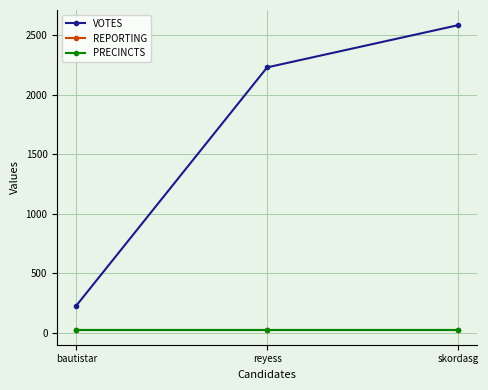

Is this an area chart (filled region under the line)?

No